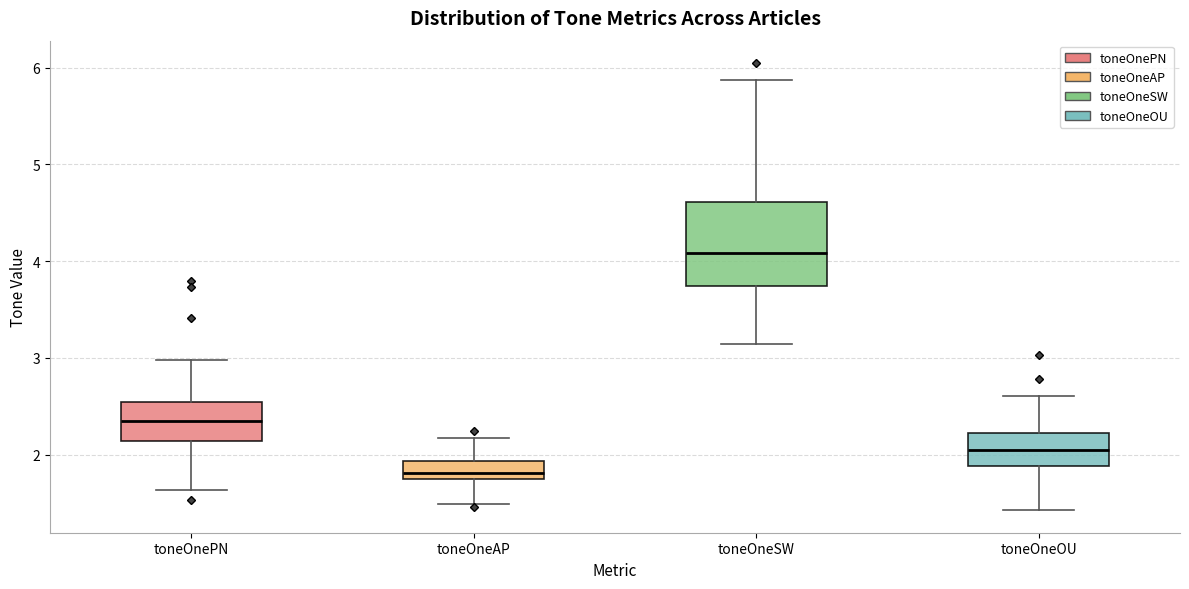

Where does the median line of the box for toneOneOU sit on the y-axis? The values are not printed on the chart, so give them approximately, as read against the axis.

2.0